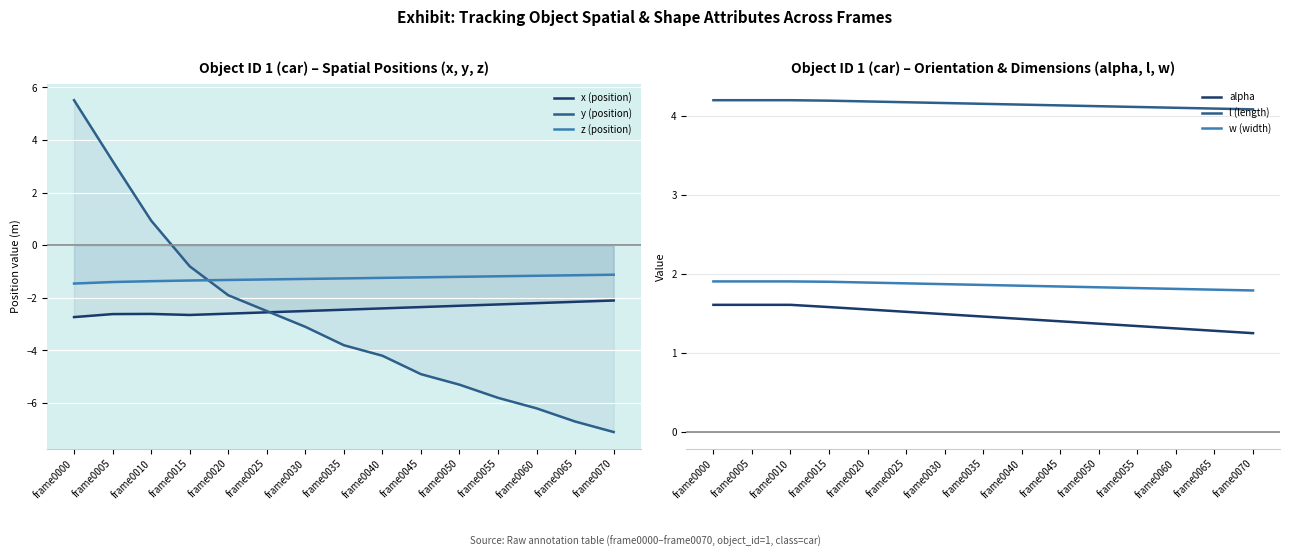

What is the approximate value of l (length) at frame0020?

4.2